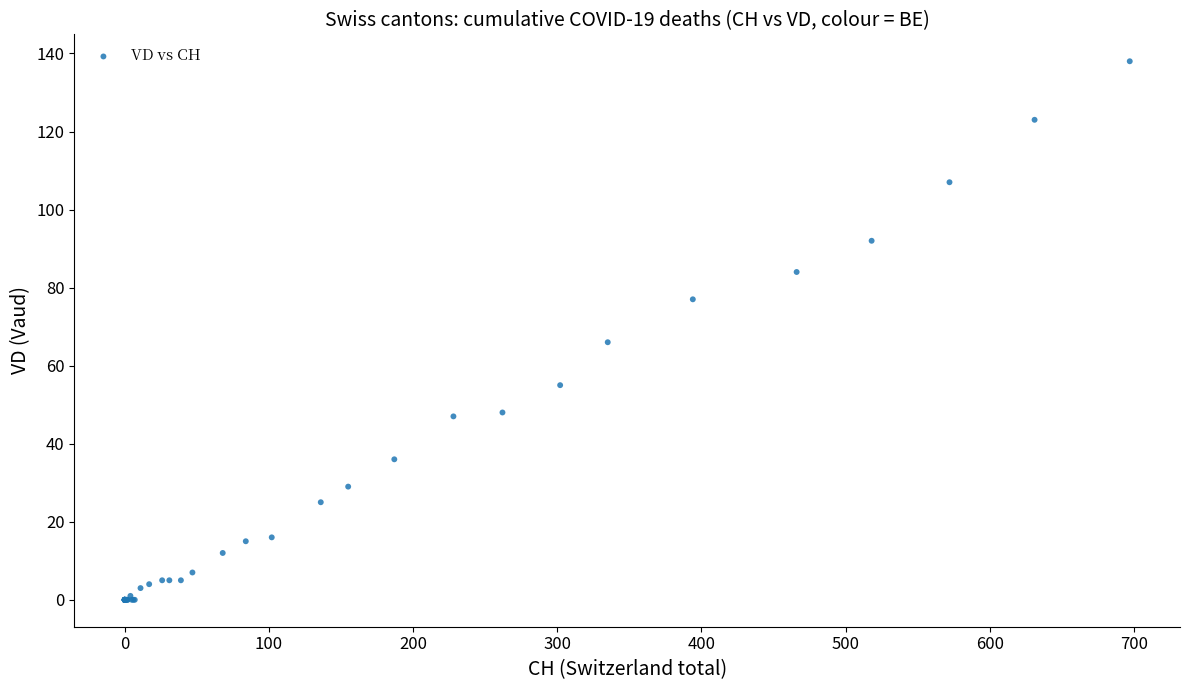

What Y value in the scatter plot is closest to 69?

66